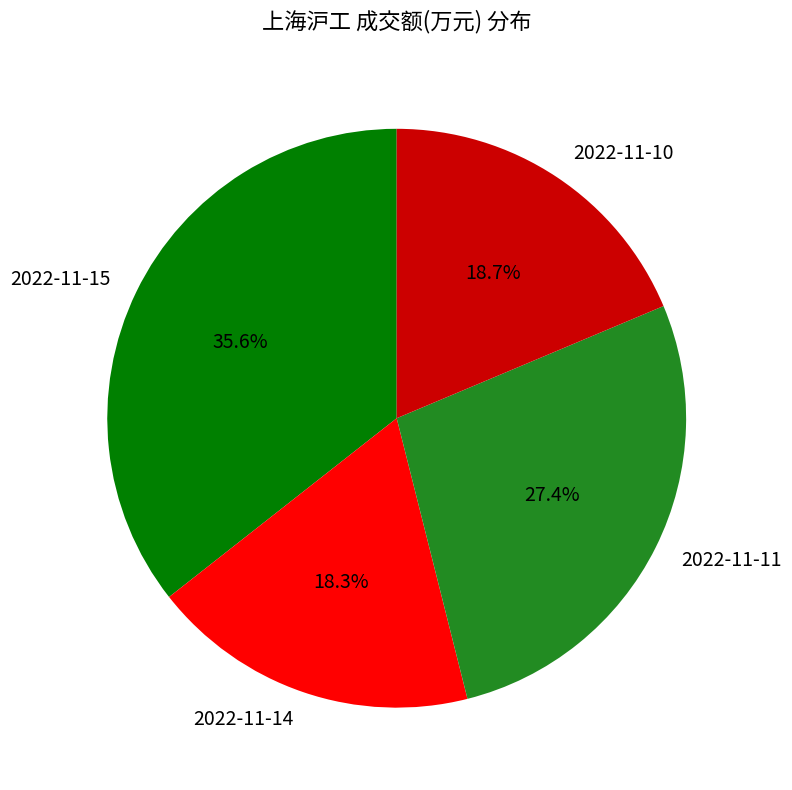

Approximately how many times larger is the value at 2022-11-15 compared to 2022-11-10?

1.9